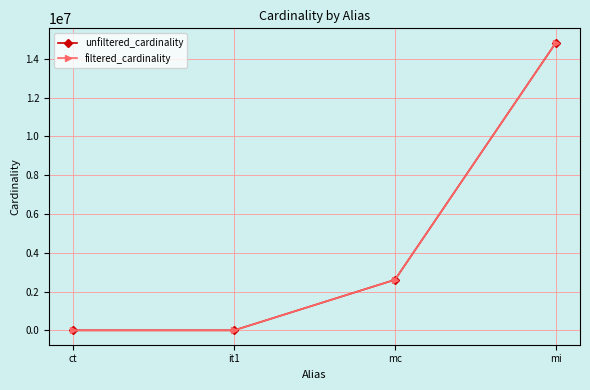

What is the difference between the maximum and minimum values in the filtered_cardinality series?

14835719